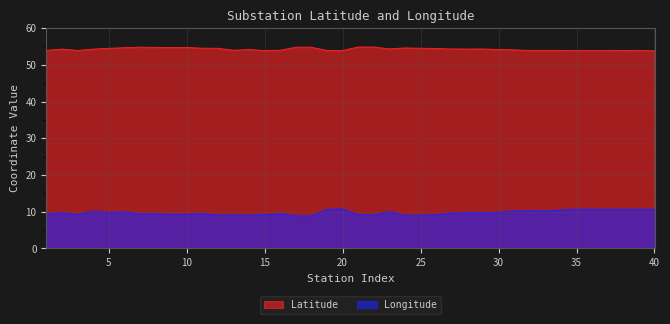

What is the difference between the highest and lowest values at 16?

44.5